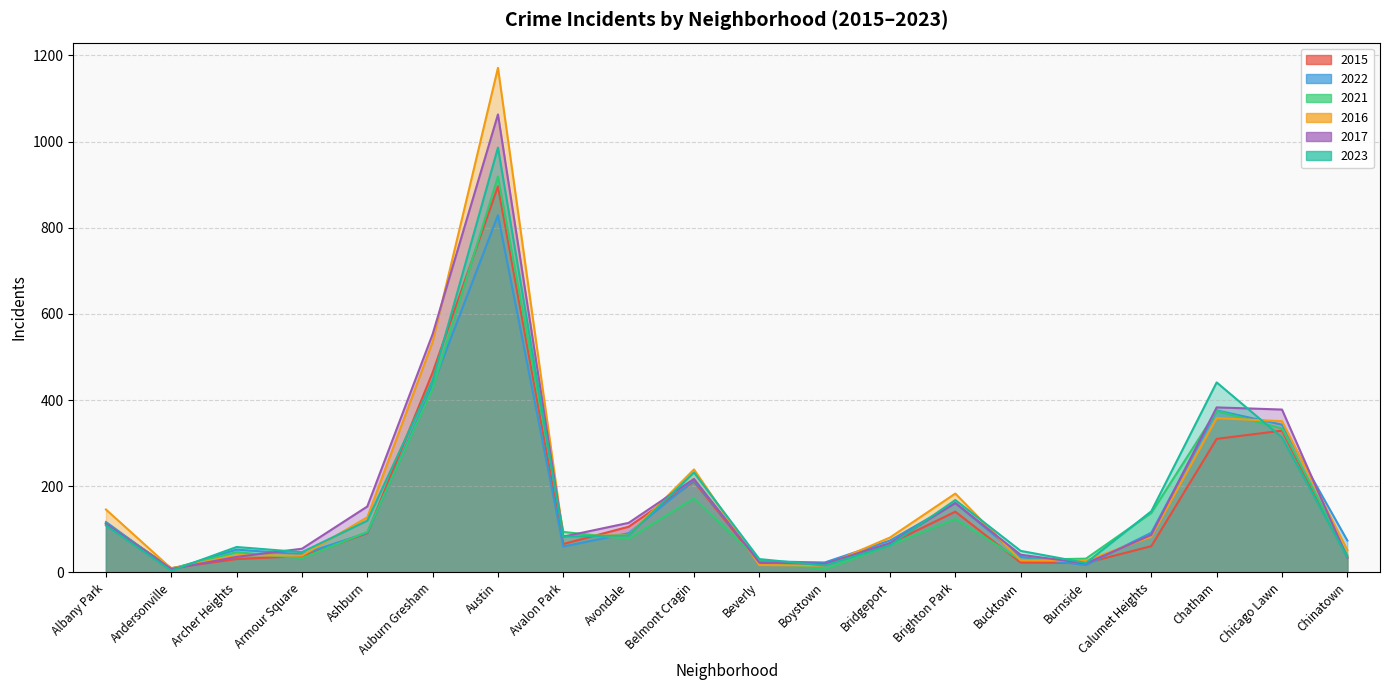

Is it true that 2021 equals 80 at Archer Heights?

False